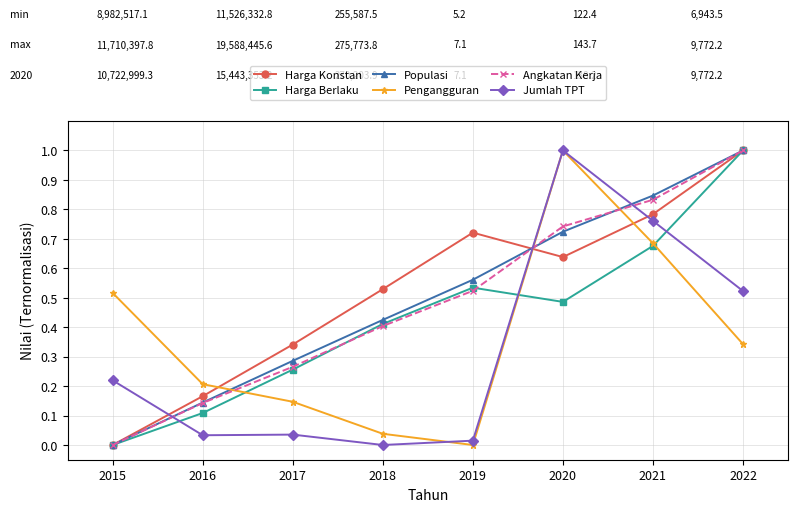

What is the total value across all series at 2021?

4.6